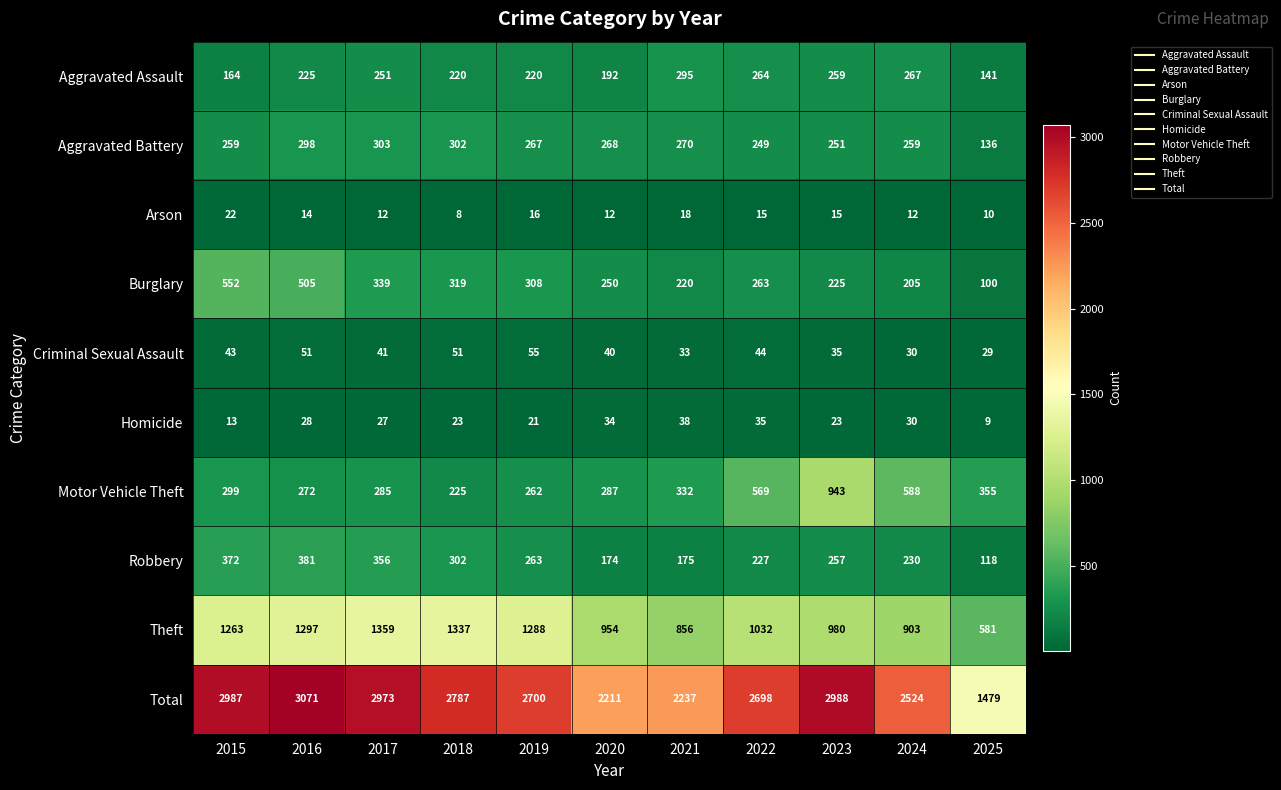

Is the value of Robbery at 2019 greater than the value of Arson at 2023?

Yes